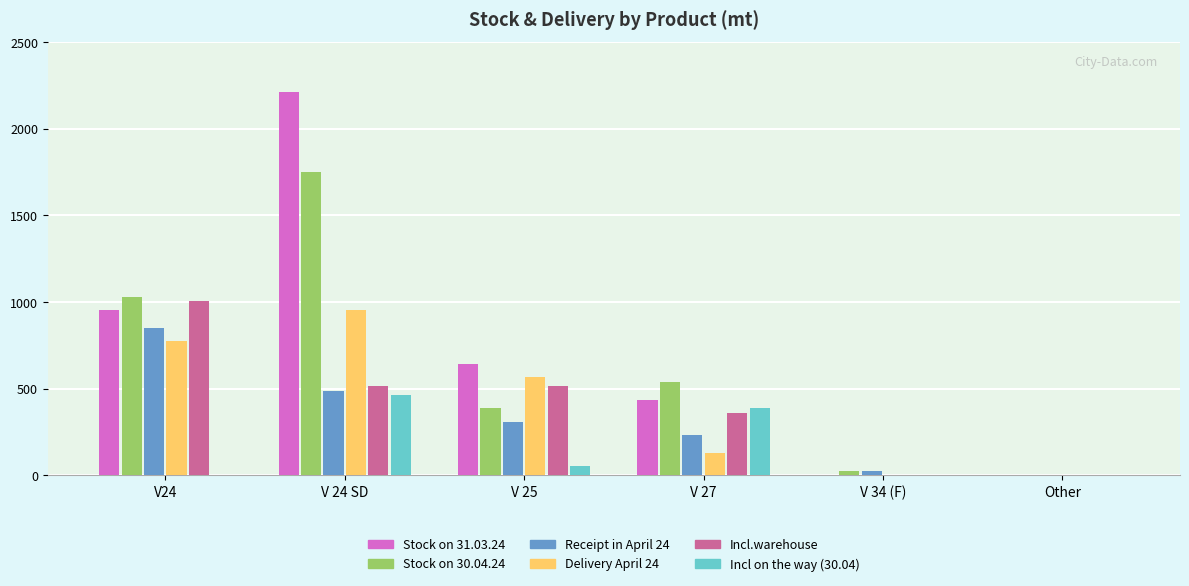

What is the sum of all Incl on the way (30.04) values?

900.9